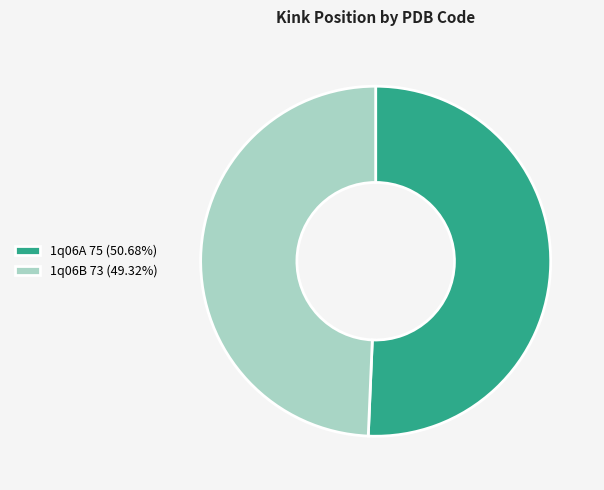

Combined, do 1q06A 75 (50.68%) and 1q06B 73 (49.32%) account for over 50%?

Yes